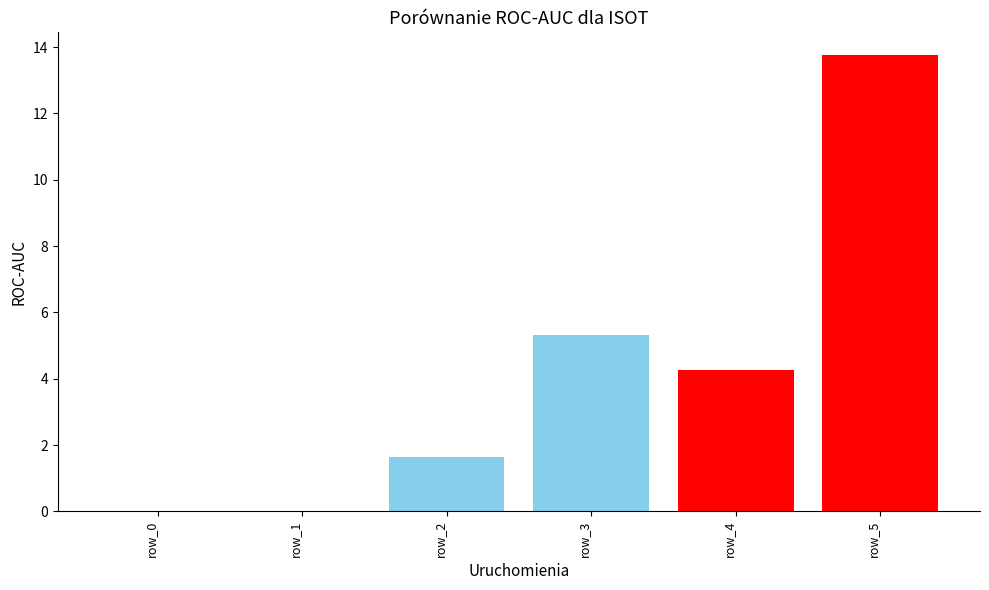

The chart shows a value of 0.7 at row_2. True or false?

False